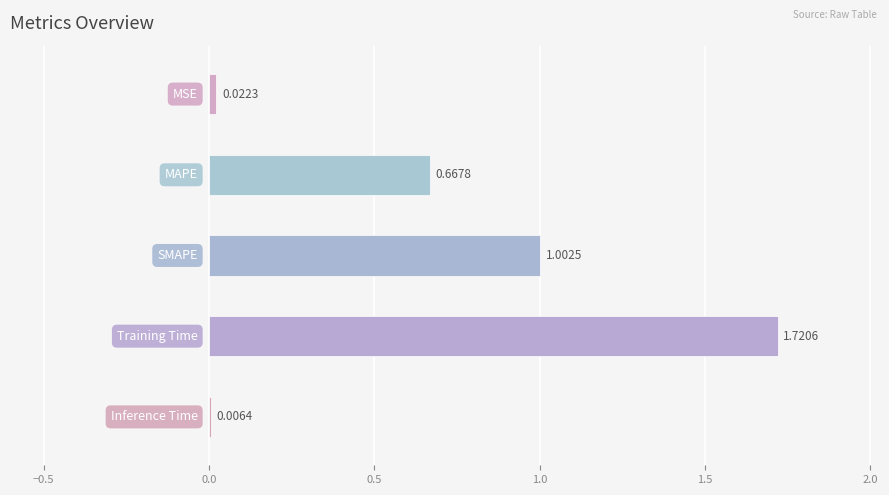

What is the sum of all values?

3.4